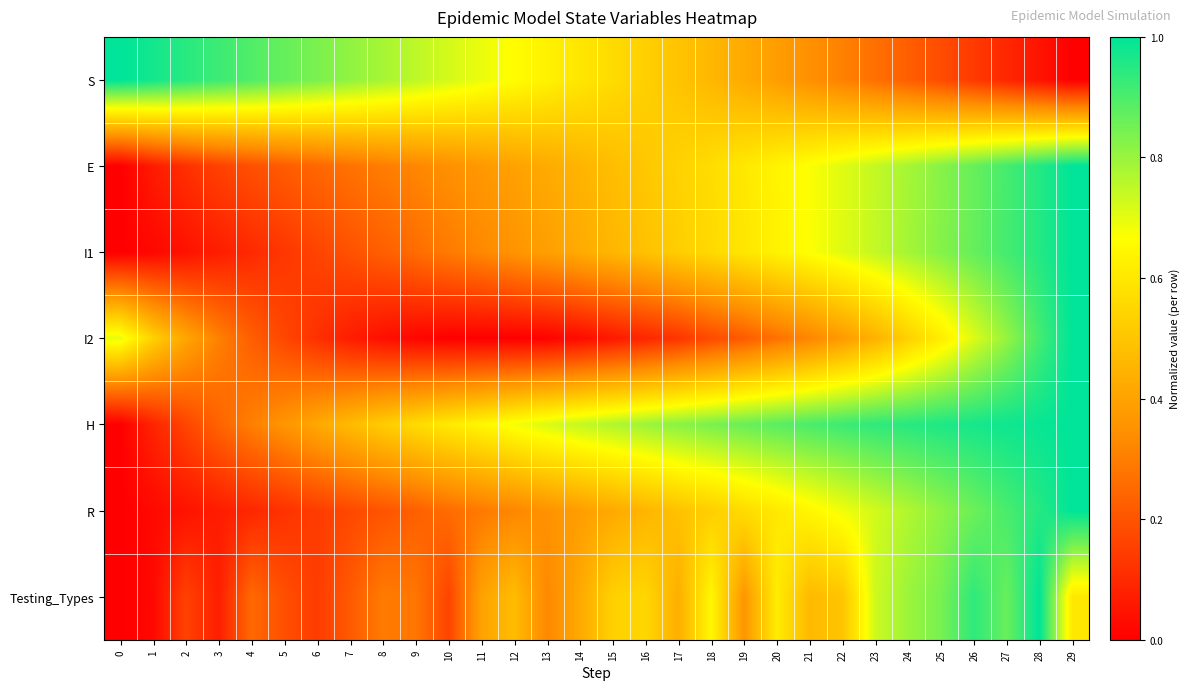

What is the maximum value shown in the chart?

1.0